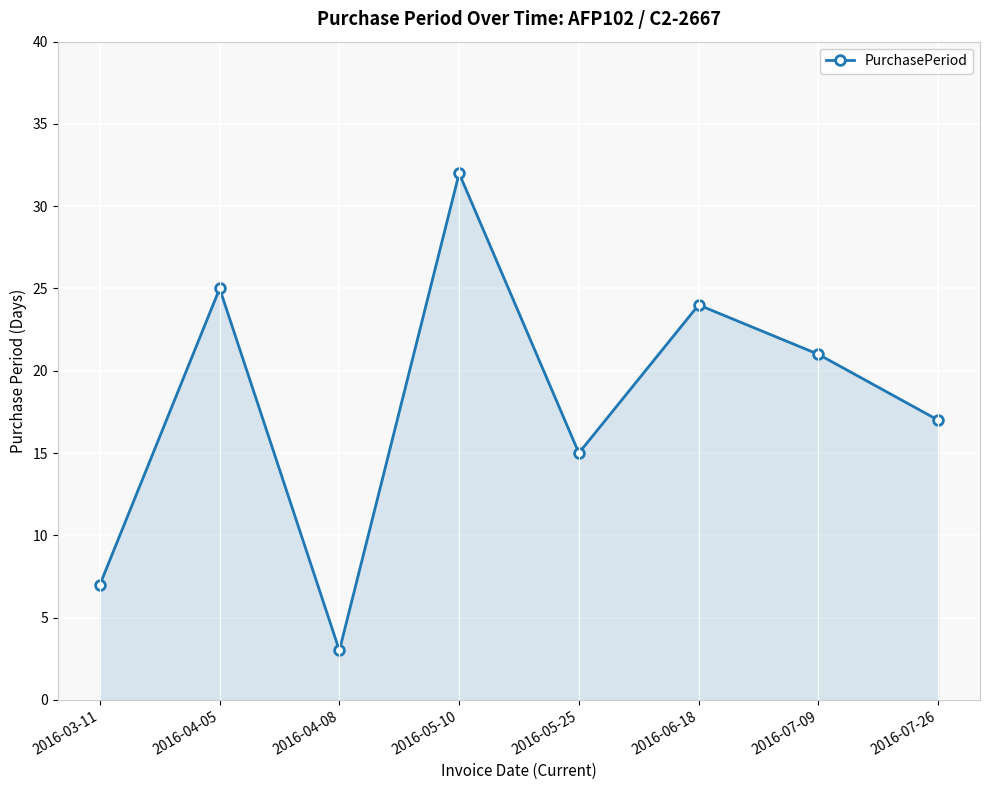

At which label is the value closest to 17?

2016-07-26